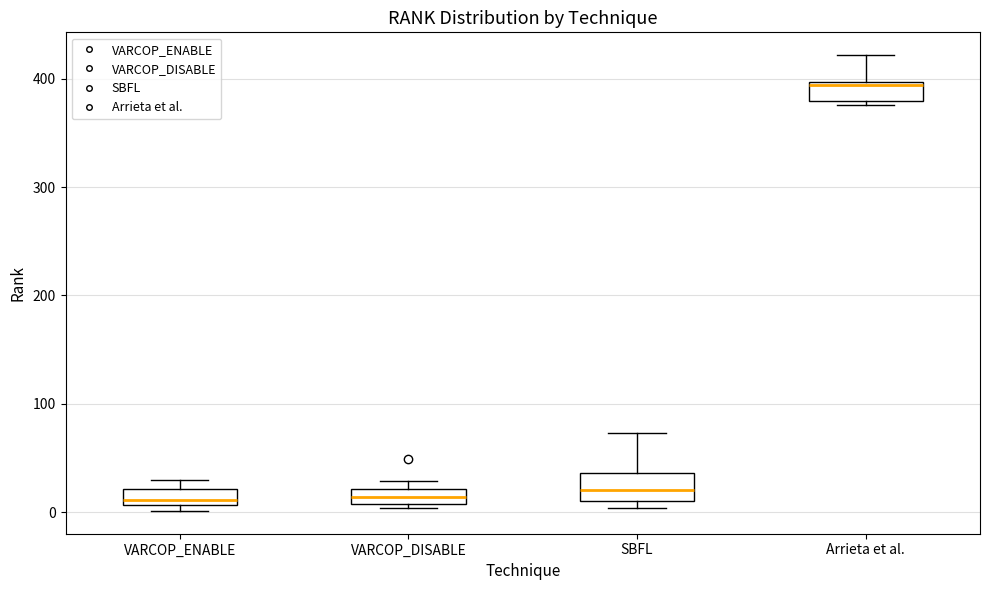

Where is the lower edge of the box for VARCOP_DISABLE on the y-axis? The values are not printed on the chart, so give them approximately, as read against the axis.

10